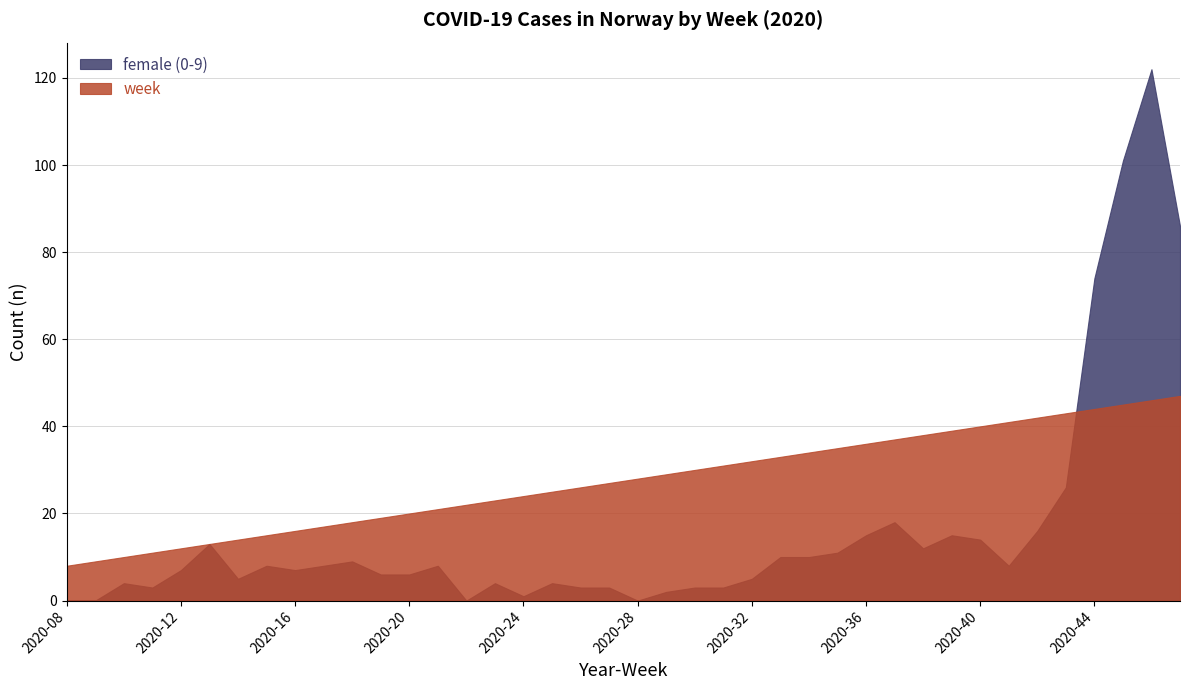

What is the difference between the highest and lowest values at 2020-18?

9